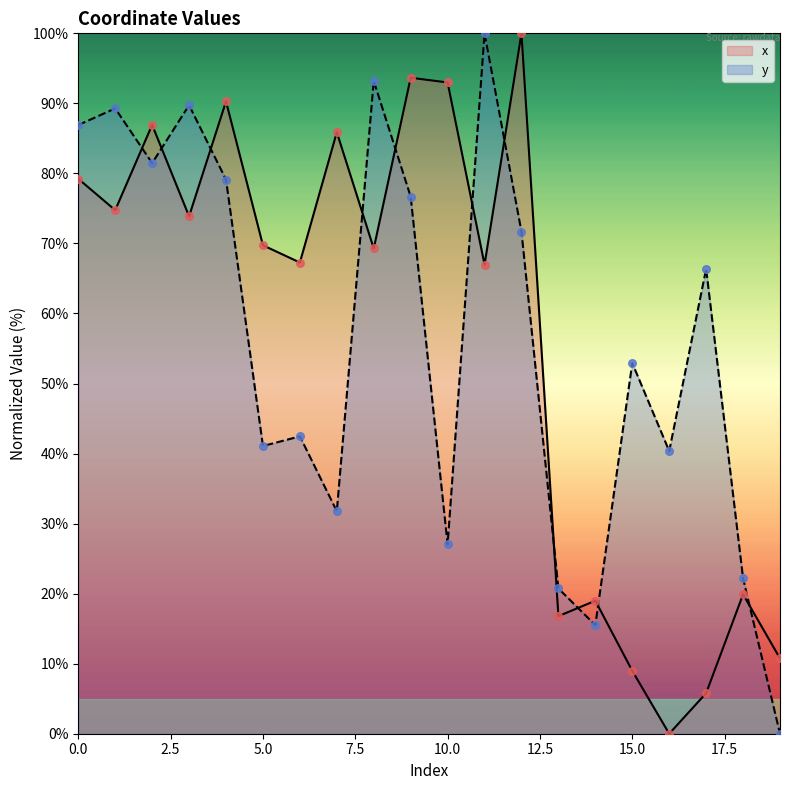

At how many categories does at least one series exceed 41?

15